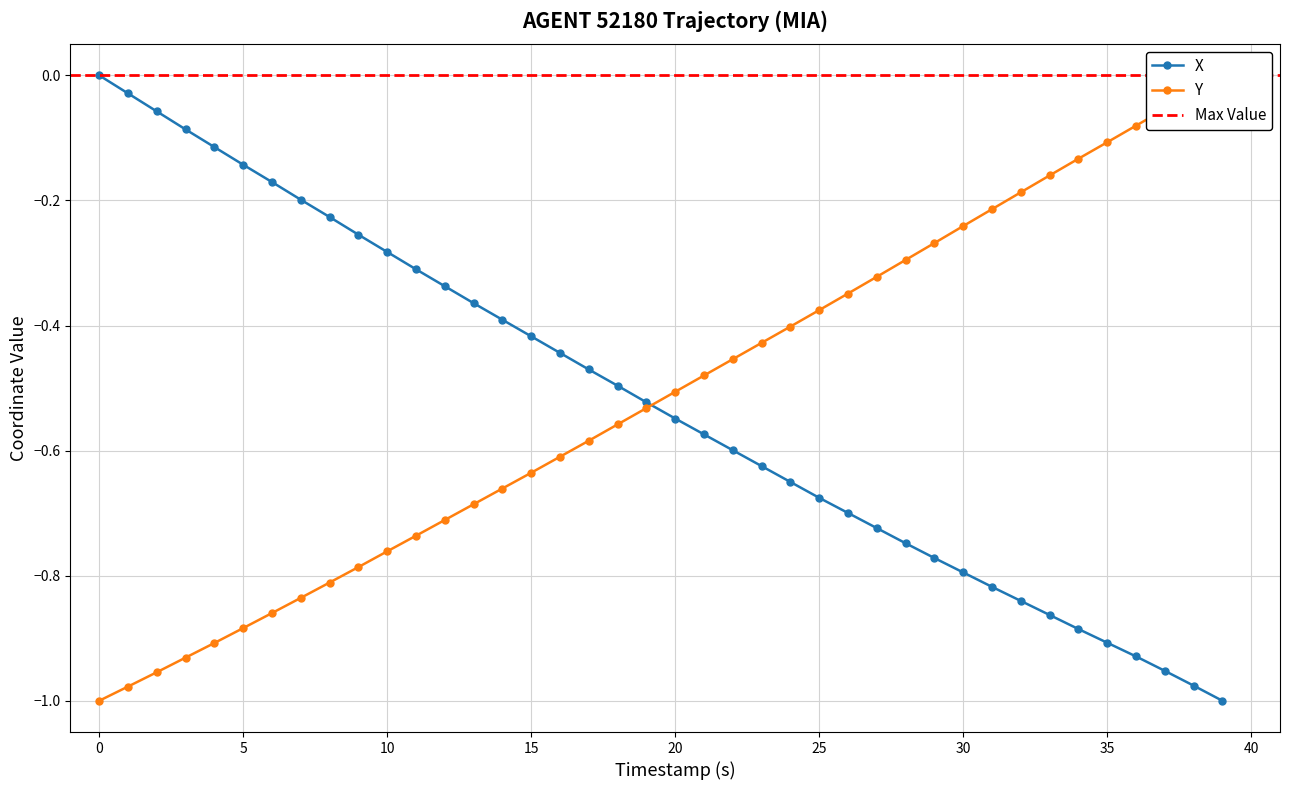

The value of X at 20 is -0.2. True or false?

False